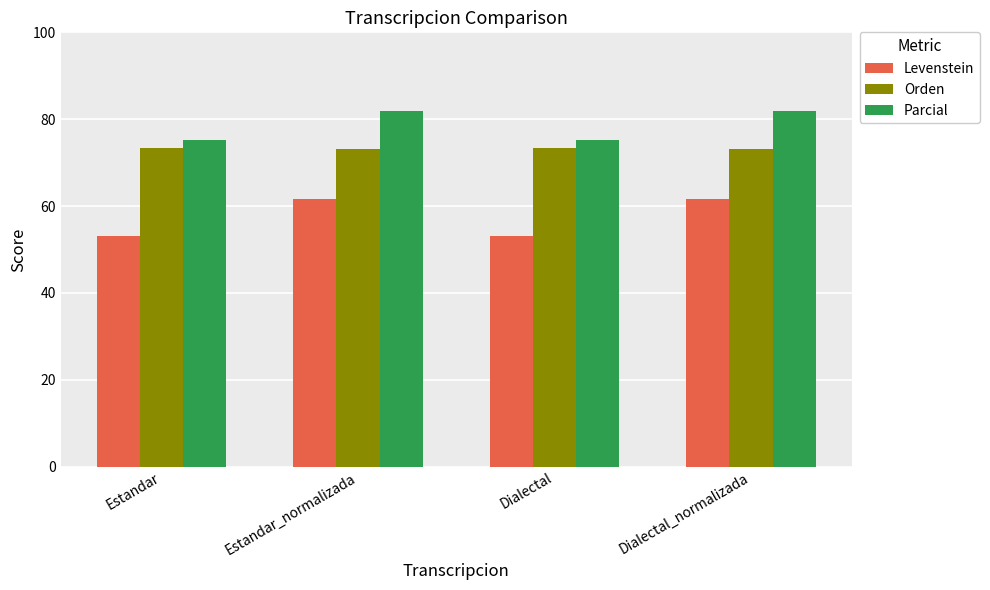

What is the sum of the Orden values at Estandar and Estandar_normalizada?

146.6